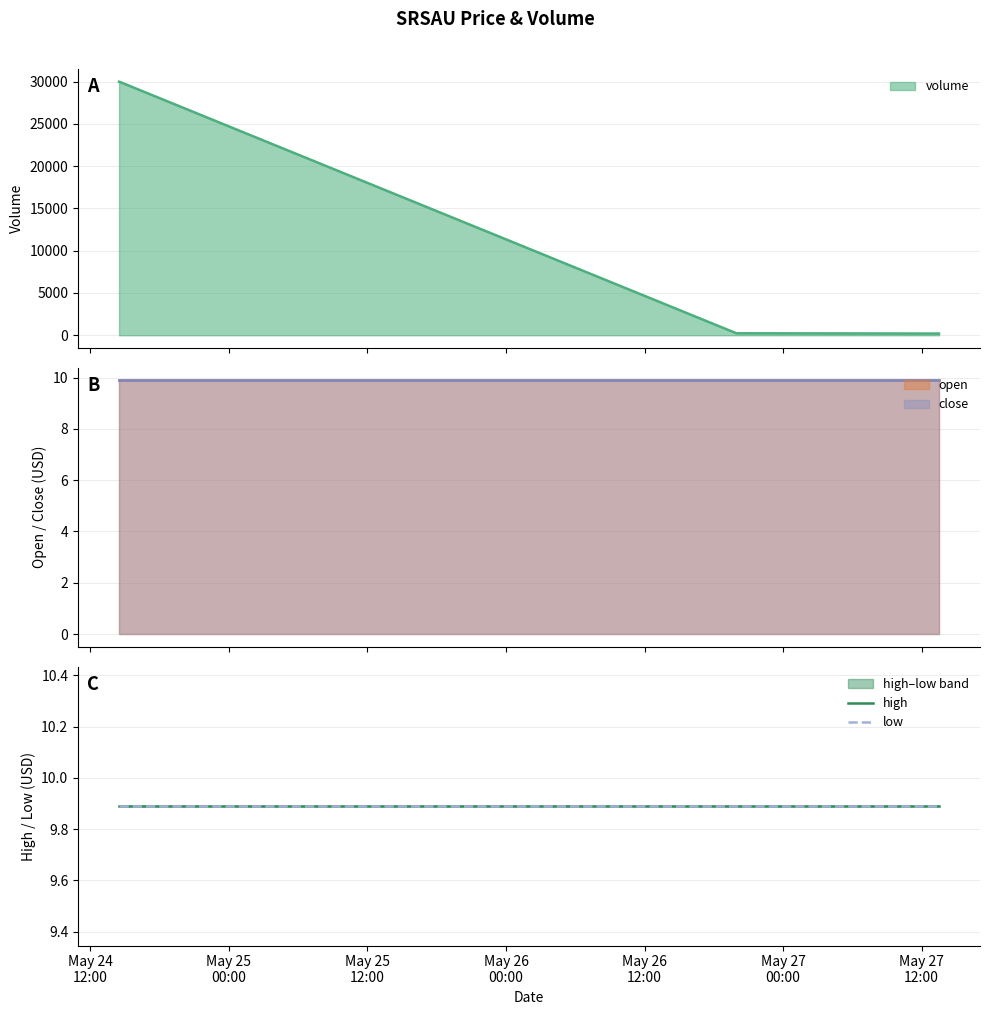

At which label does close reach its minimum?

2022-05-24 14:29:00